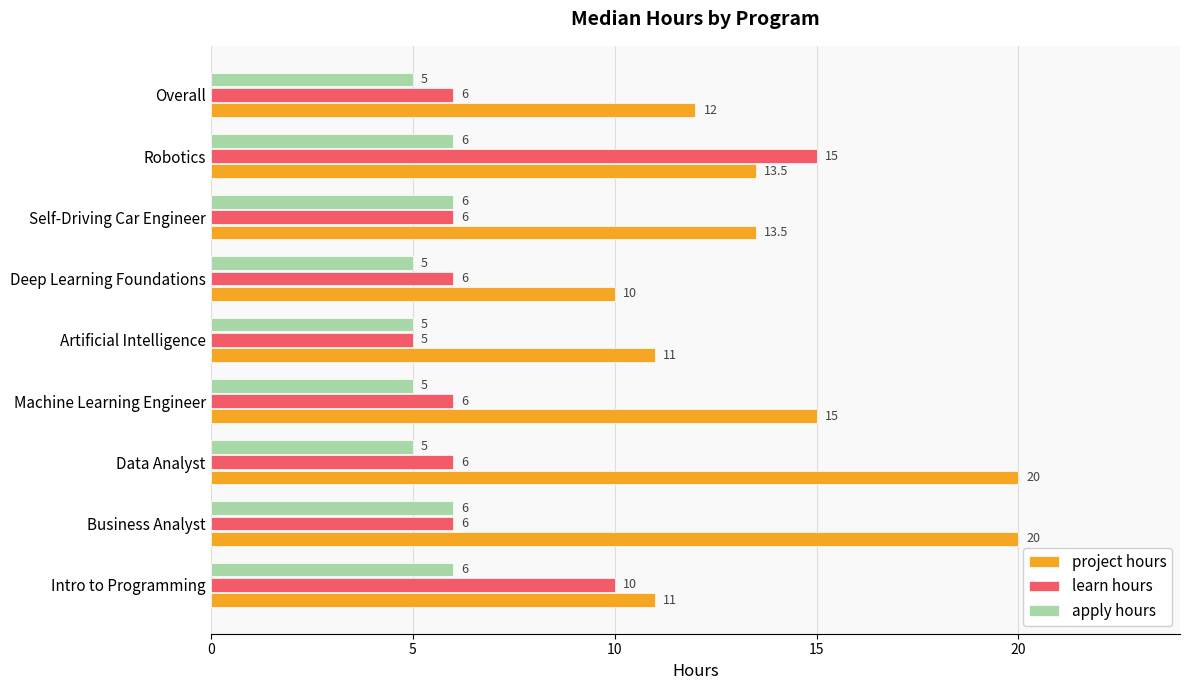

What is the difference between the highest and lowest values at Intro to Programming?

5.0